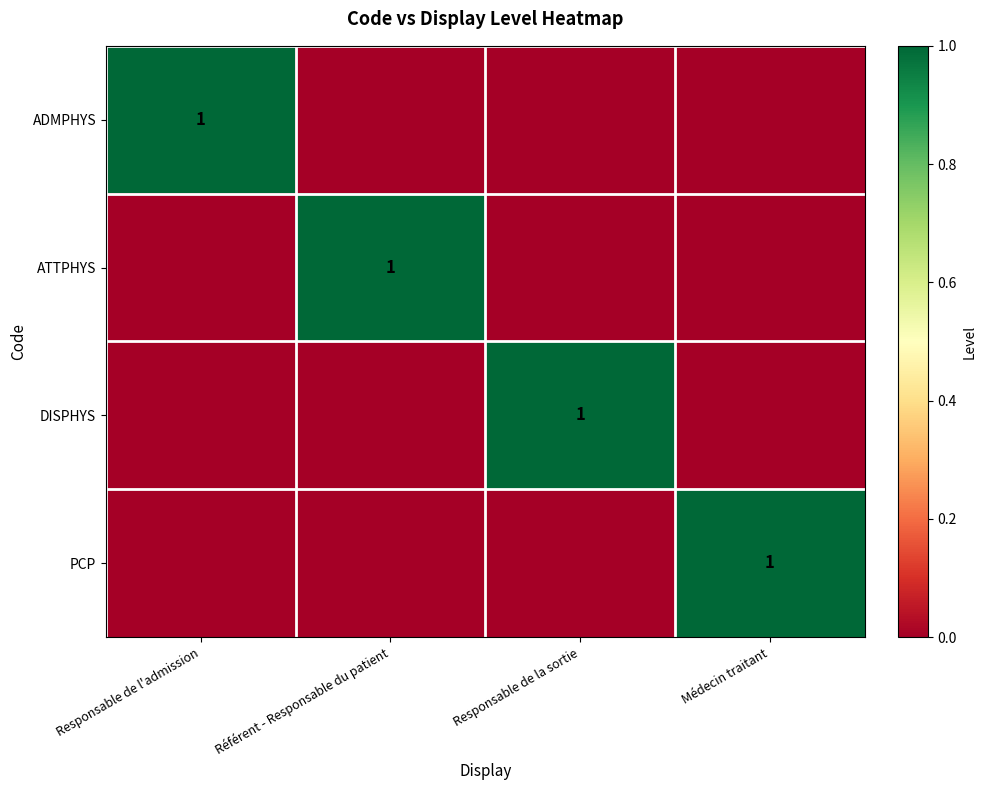

Between Responsable de la sortie and Responsable de l'admission, which is larger?

Responsable de l'admission